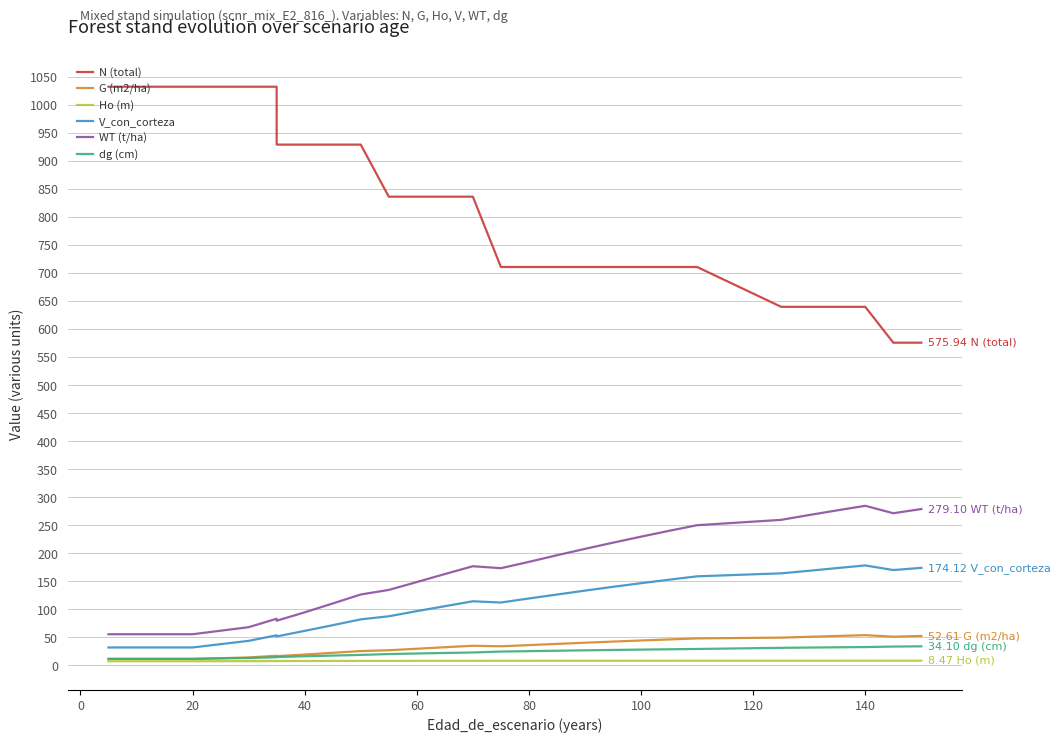

Does the chart have visible grid lines?

Yes